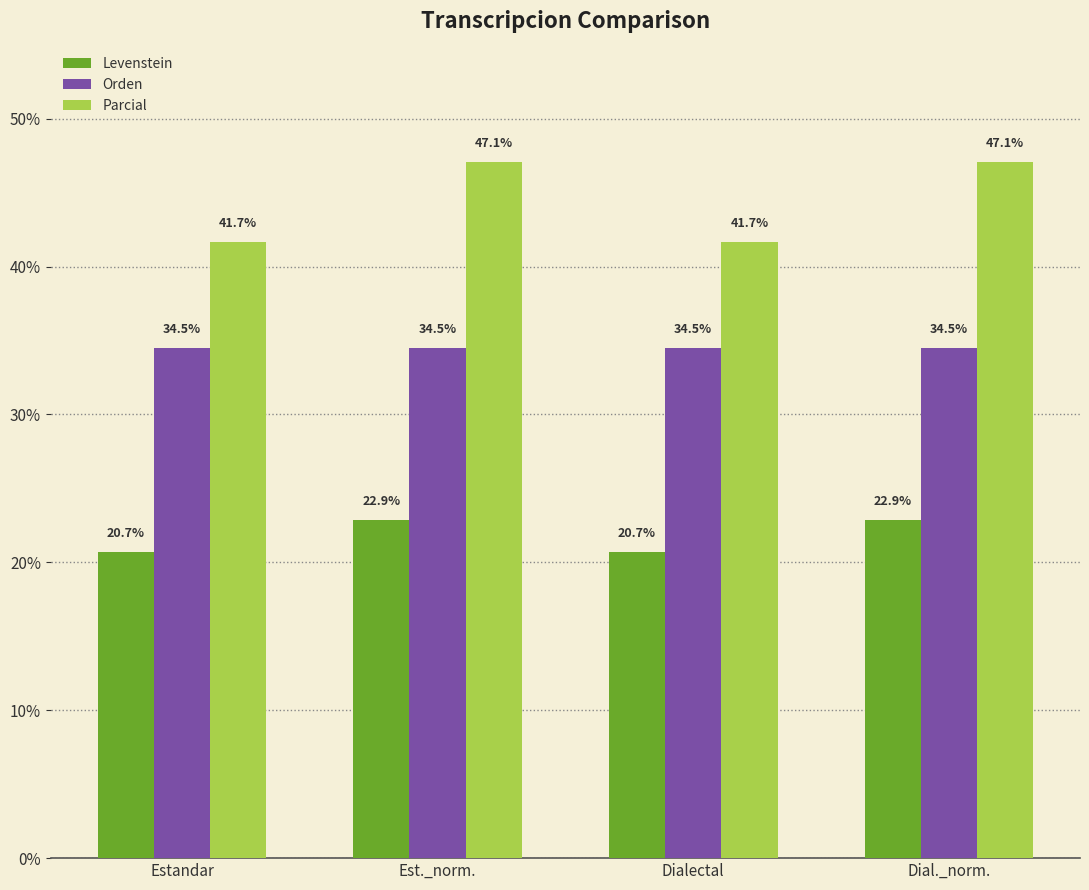

At how many categories does at least one series exceed 20?

4